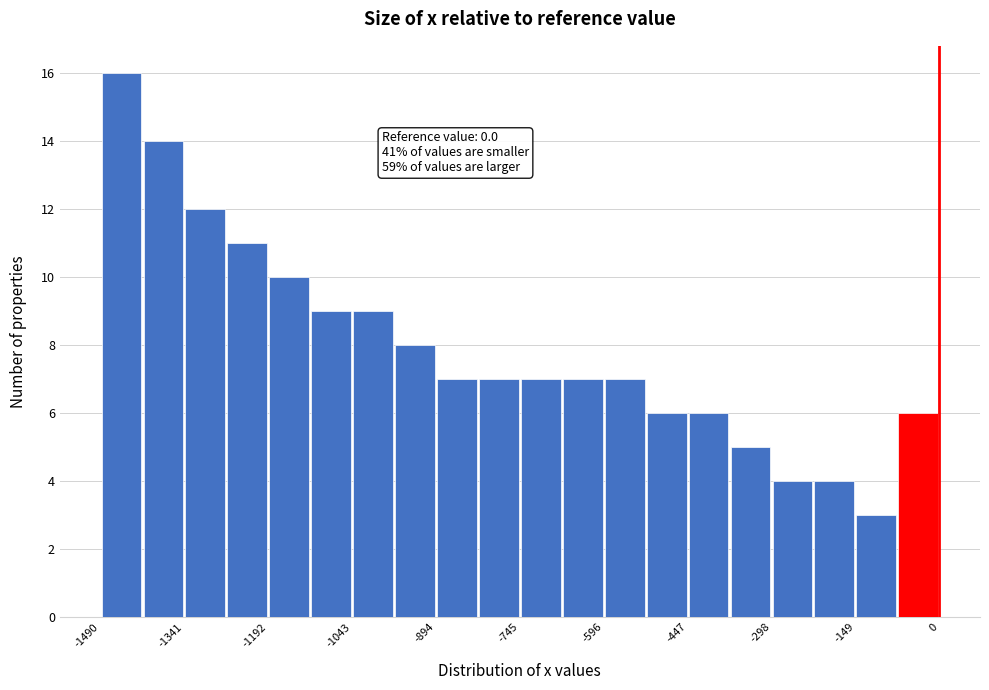

Read against the x-axis, roughly where is the centre of the tallest bar?

-1460